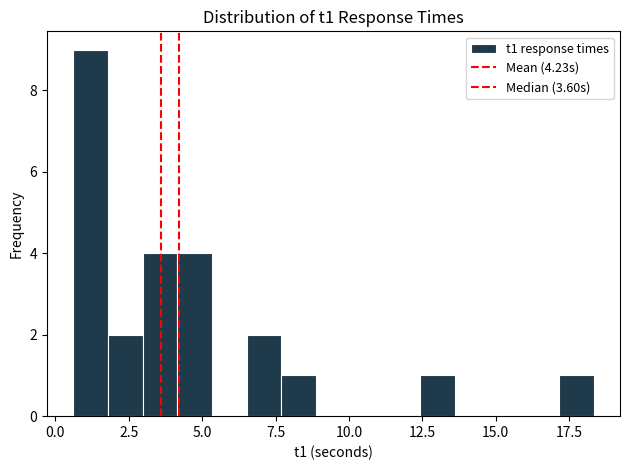

Read against the x-axis, roughly where is the centre of the tallest bar?

1.0